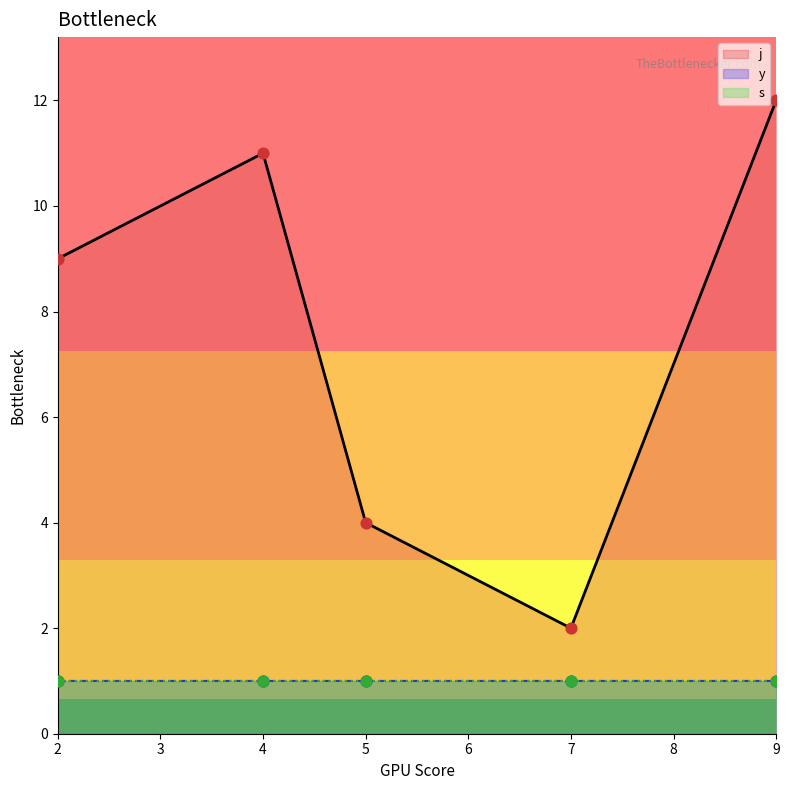

What is the highest value of the j series?

12.0